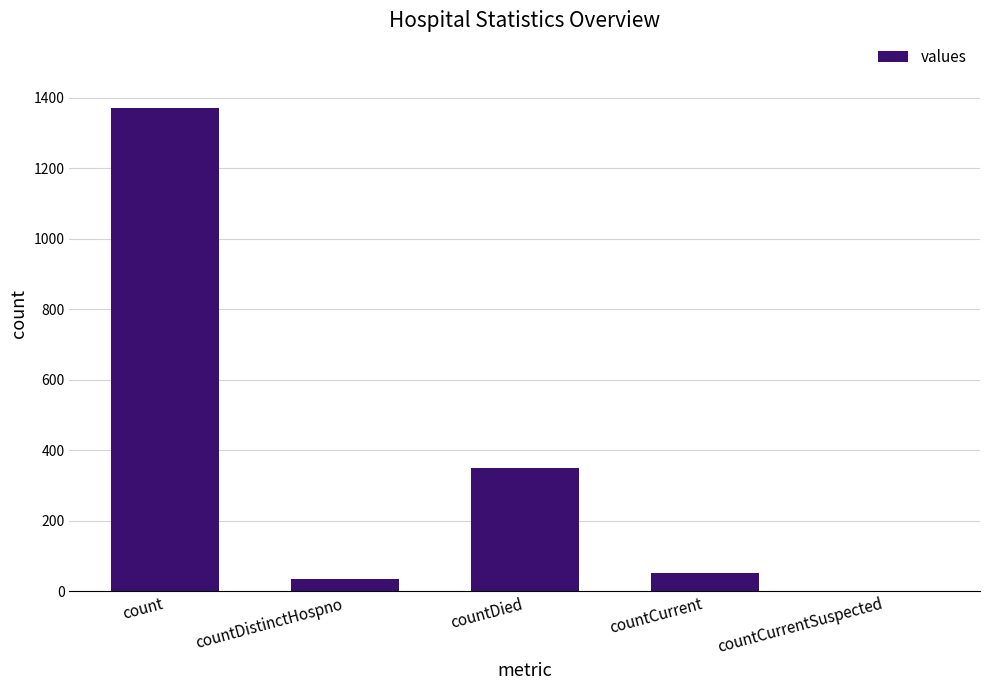

Are the bars horizontal?

No